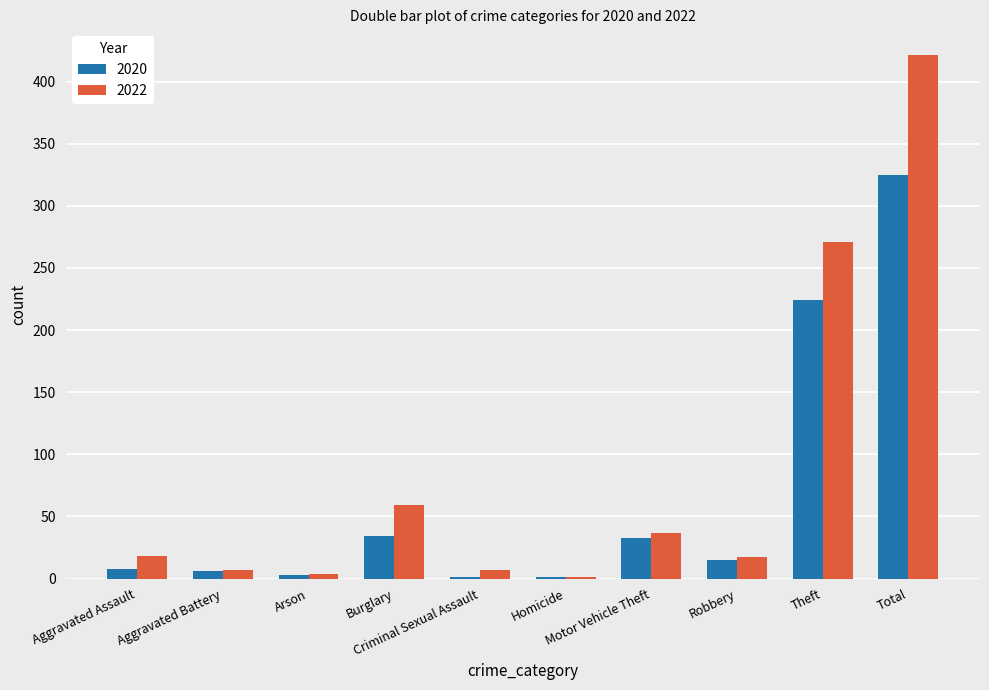

Which series has the largest total across all categories?

2022